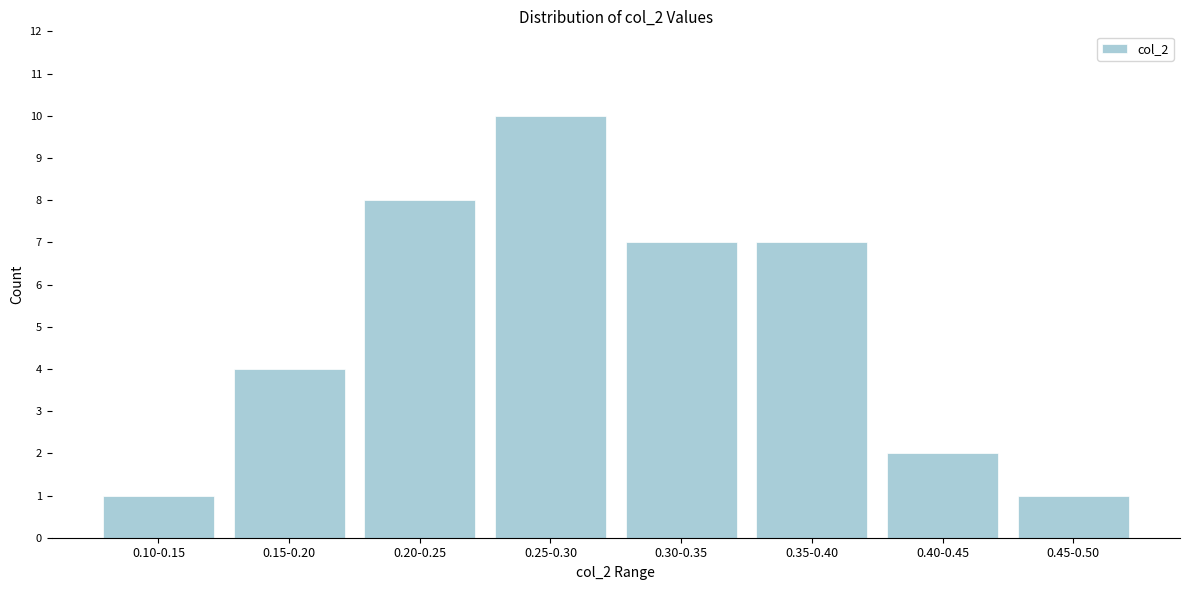

Reading left to right, list all the values displayed in this chart.

1	4	8	10	7	7	2	1